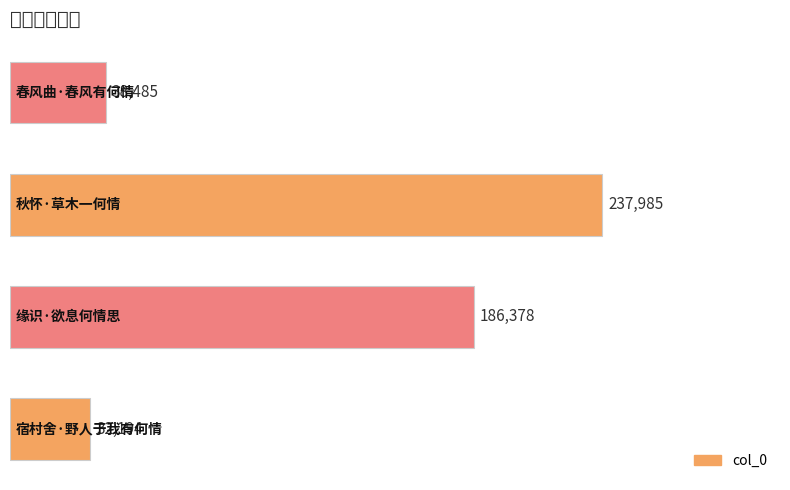

Count the number of data series in this chart.

1